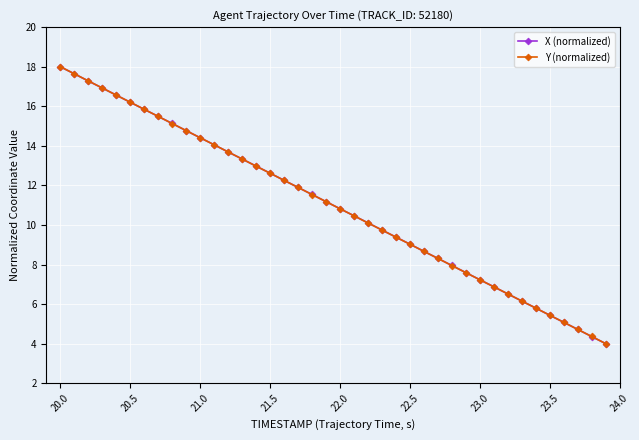

What is the minimum value shown in the chart?

4.0